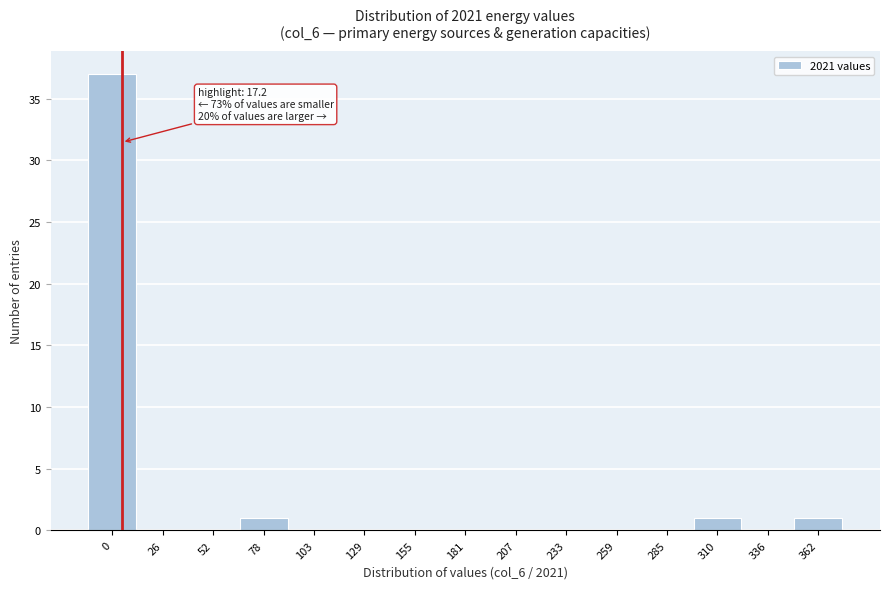

Reading left to right, what are all the values shown in this chart?

0=37	26=0	52=0	78=1	103=0	129=0	155=0	181=0	207=0	233=0	259=0	285=0	310=1	336=0	362=1